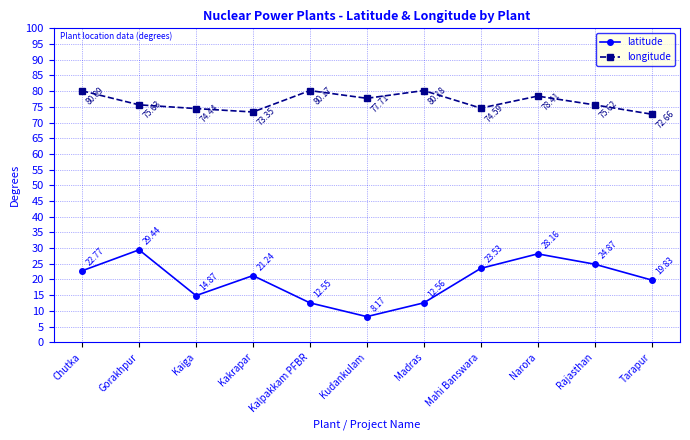

Between Gorakhpur and Kudankulam, which series saw the biggest shift?

latitude